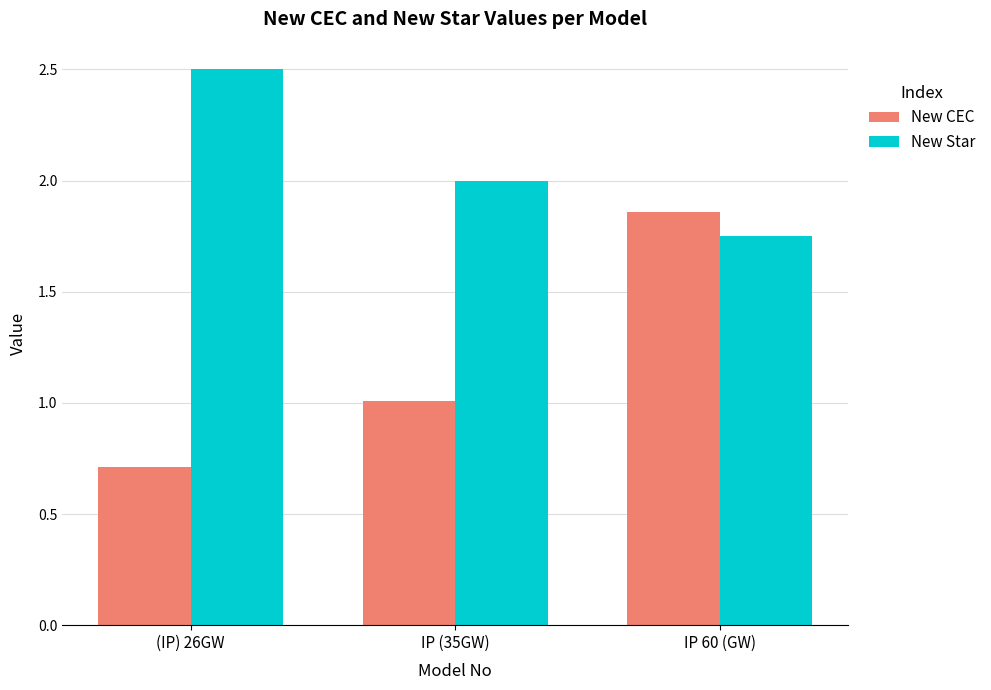

Which series has the widest spread of values?

New CEC